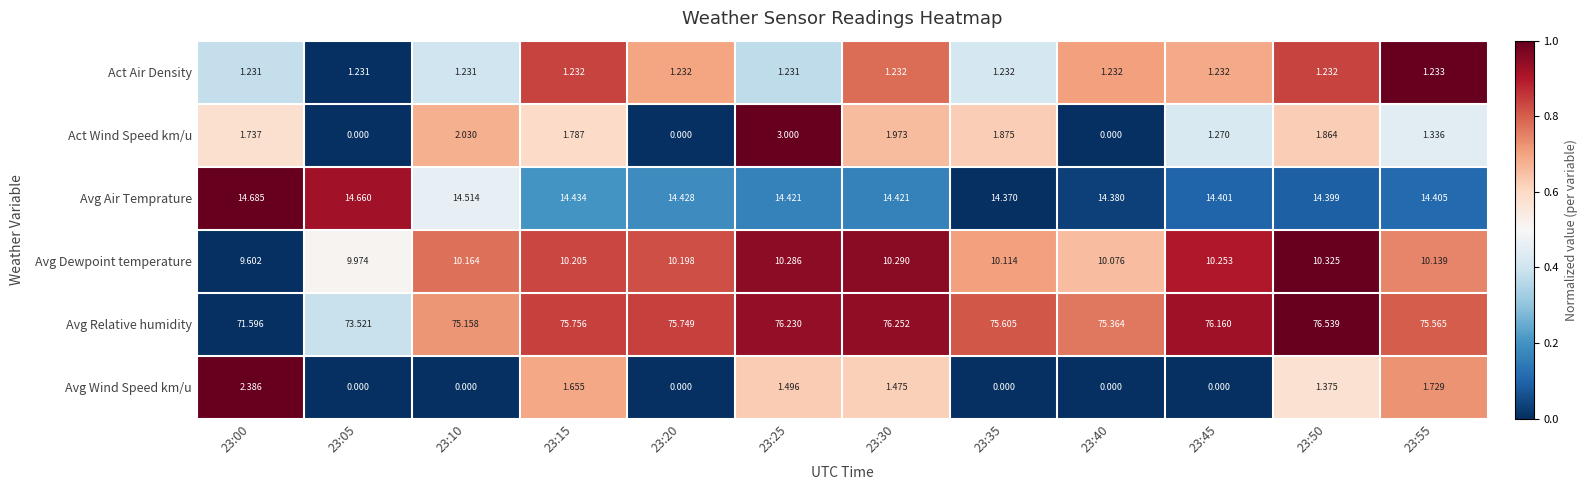

List the series in order of their peak value, lowest first.

Act Air Density, Avg Wind Speed km/u, Act Wind Speed km/u, Avg Dewpoint temperature, Avg Air Temprature, Avg Relative humidity